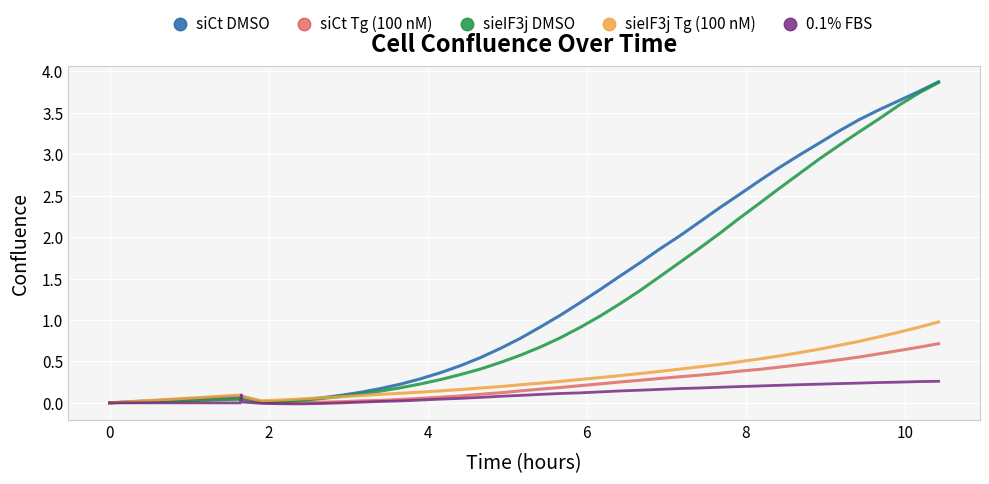

What is the maximum value shown in the chart?

3.9